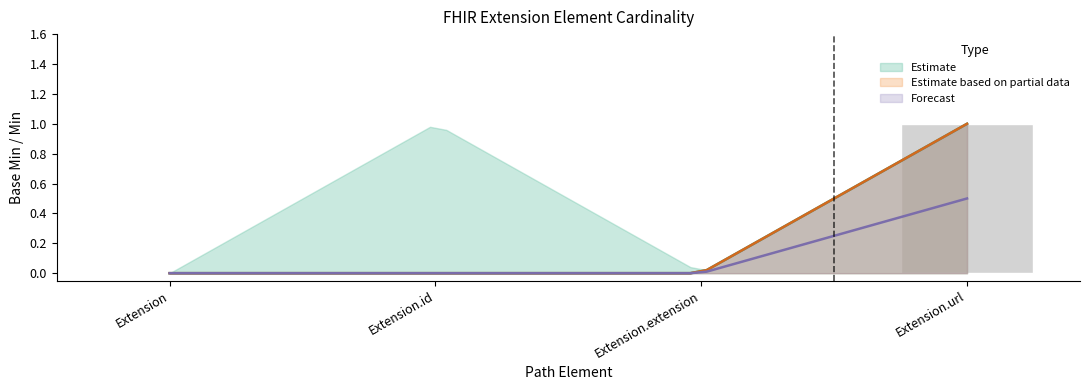

Which has a higher value, Extension.url or Extension.id?

Extension.url